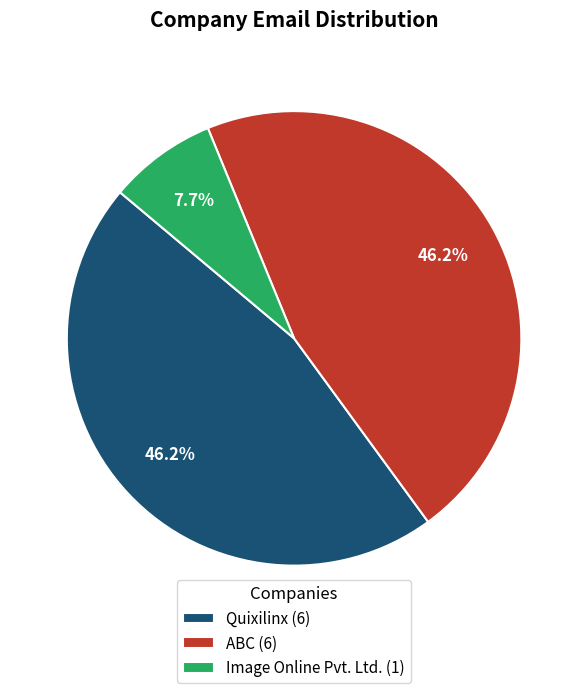

Does any single category account for the majority?

No